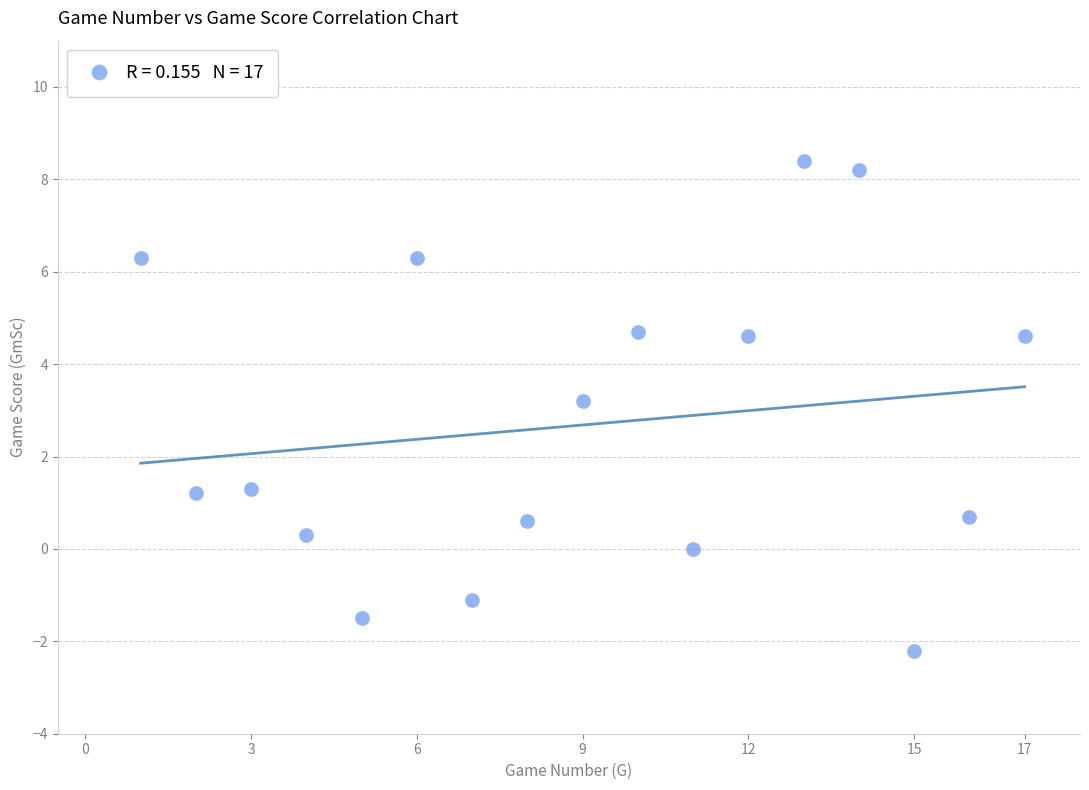

What Y value in the scatter plot is closest to 3?

3.2